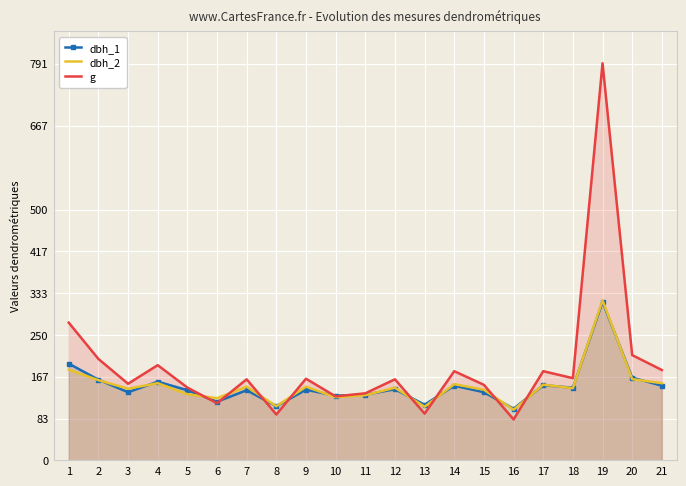

What is the sum of all dbh_2 values?

3128.0